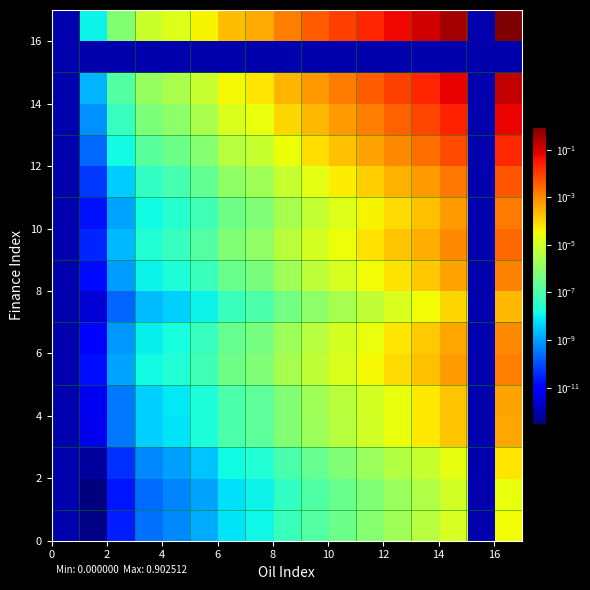

How many data points does each series have?

17